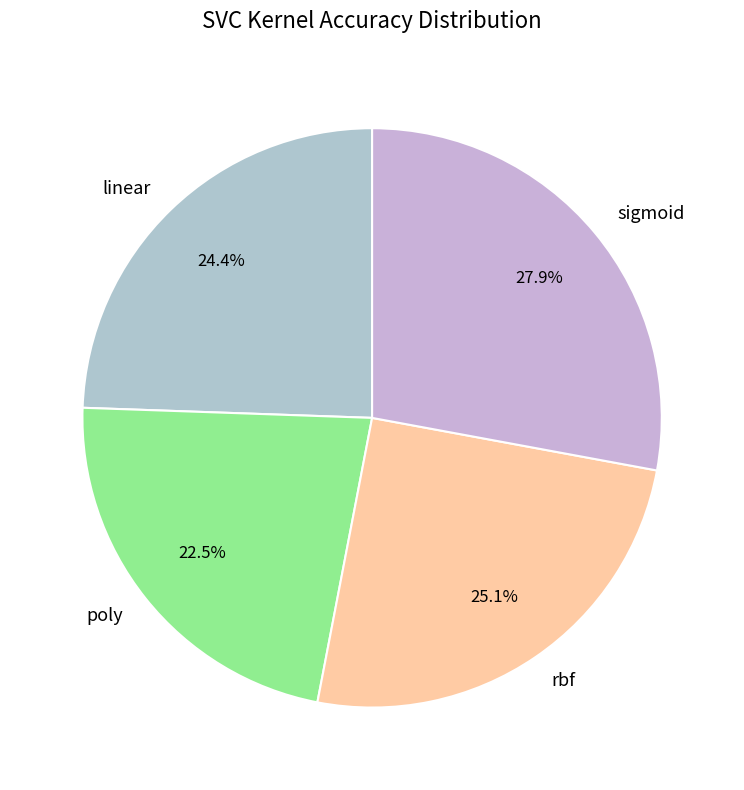

To the nearest percent, what is the combined percentage of poly and rbf?

48%